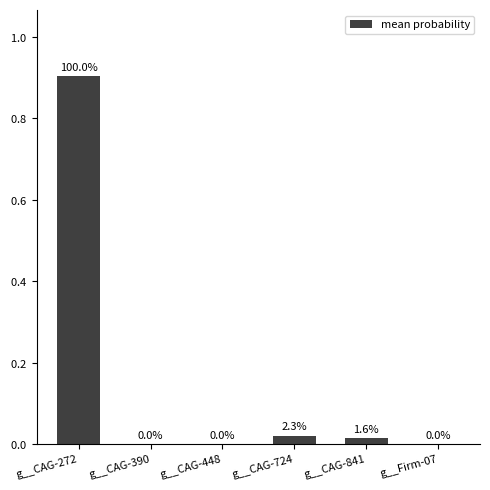

Which label corresponds to the largest value in the chart?

g__CAG-272